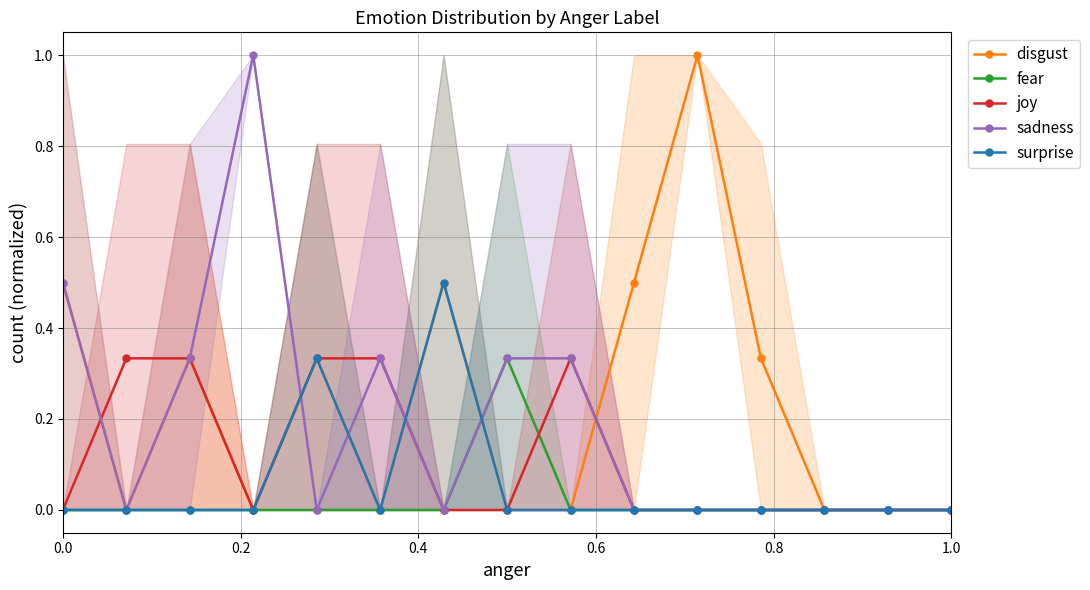

How many lines are shown in the chart?

5